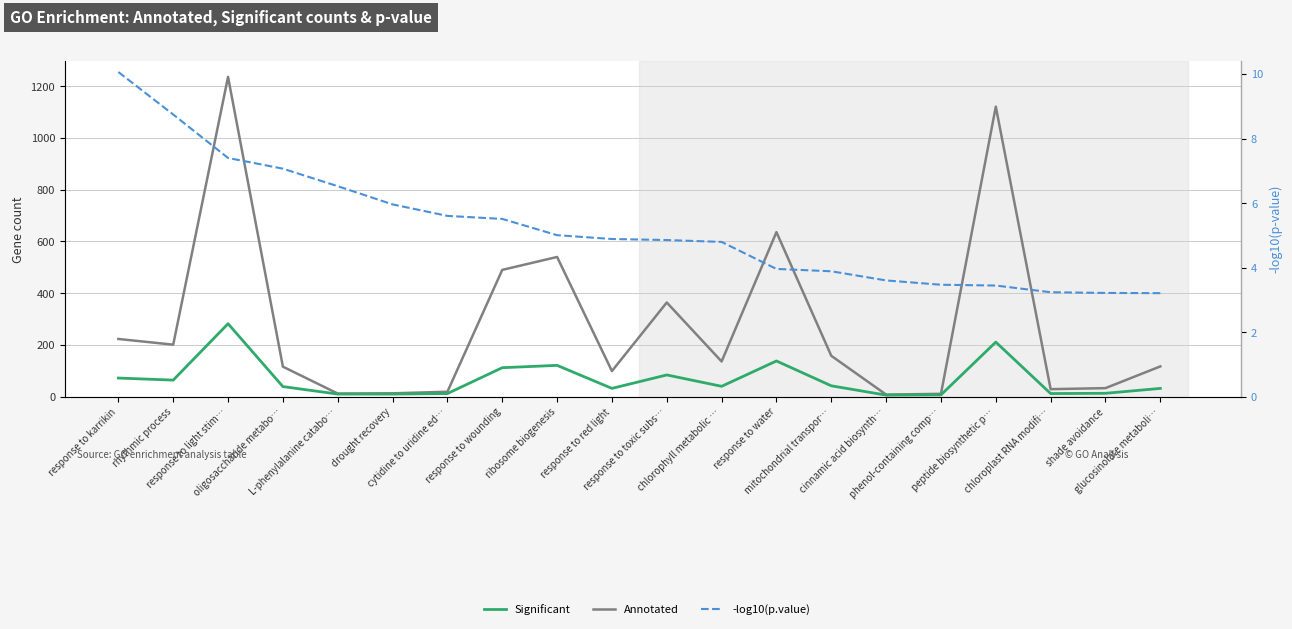

True or false: -log10(p.value) and Significant cross at least once.

False